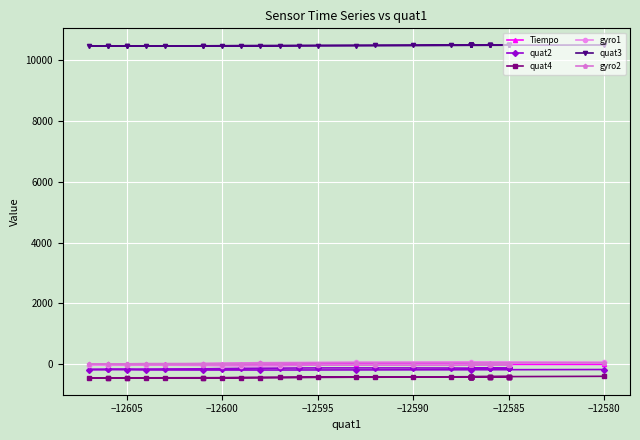

What is the average value of the Tiempo series?

0.4